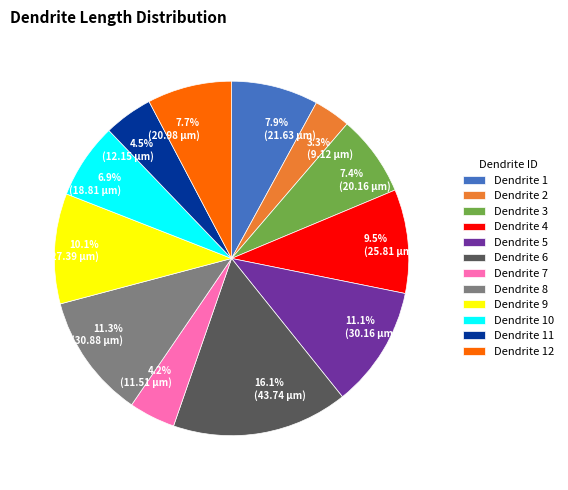

Is there any slice that represents more than half of the pie?

No